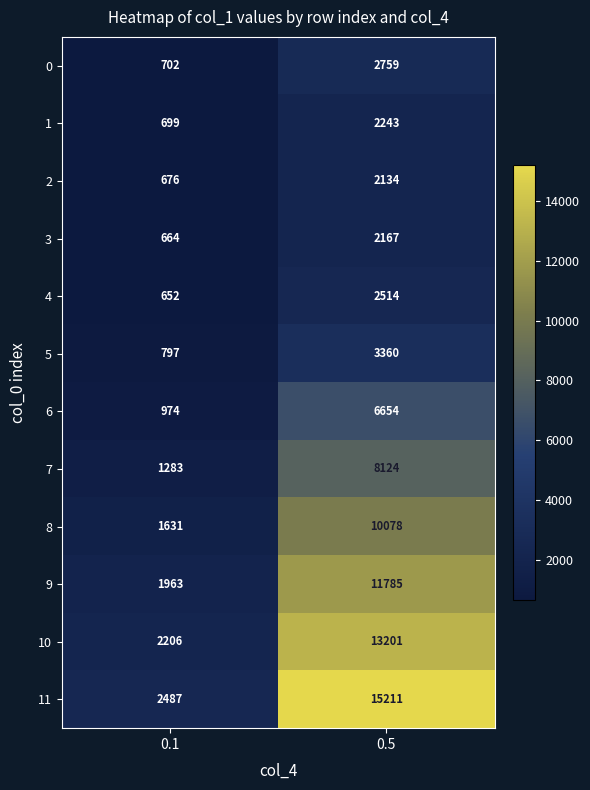

Reading left to right, what are all the values shown in this chart?

0: 702	2759
1: 699	2243
2: 676	2134
3: 664	2167
4: 652	2514
5: 797	3360
6: 974	6654
7: 1283	8124
8: 1631	10078
9: 1963	11785
10: 2206	13201
11: 2487	15211